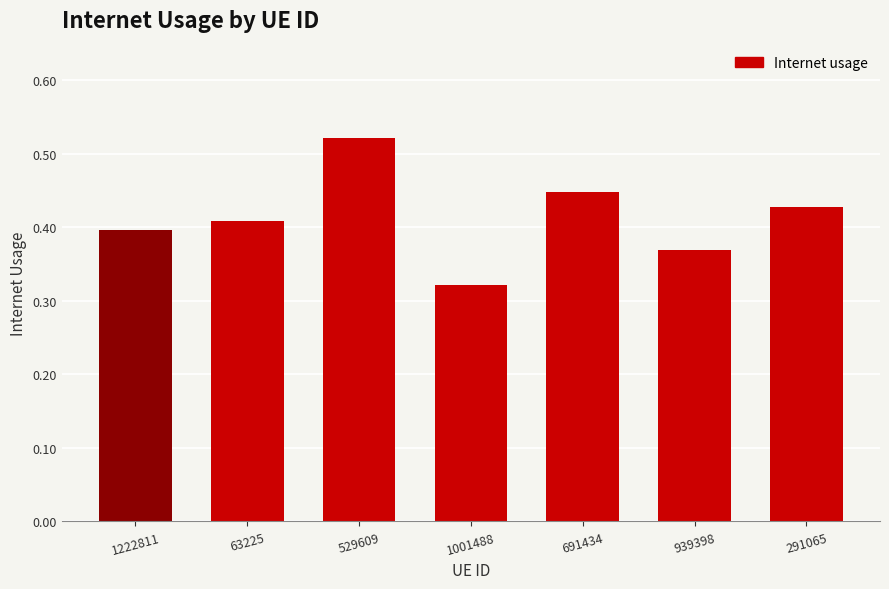

Between 691434 and 291065, which is larger?

691434